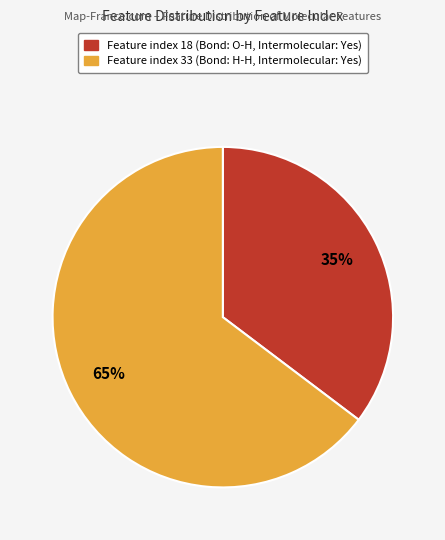

Is it true that Feature index 18 (Bond: O-H, Intermolecular: Yes) is 35% of the pie?

True